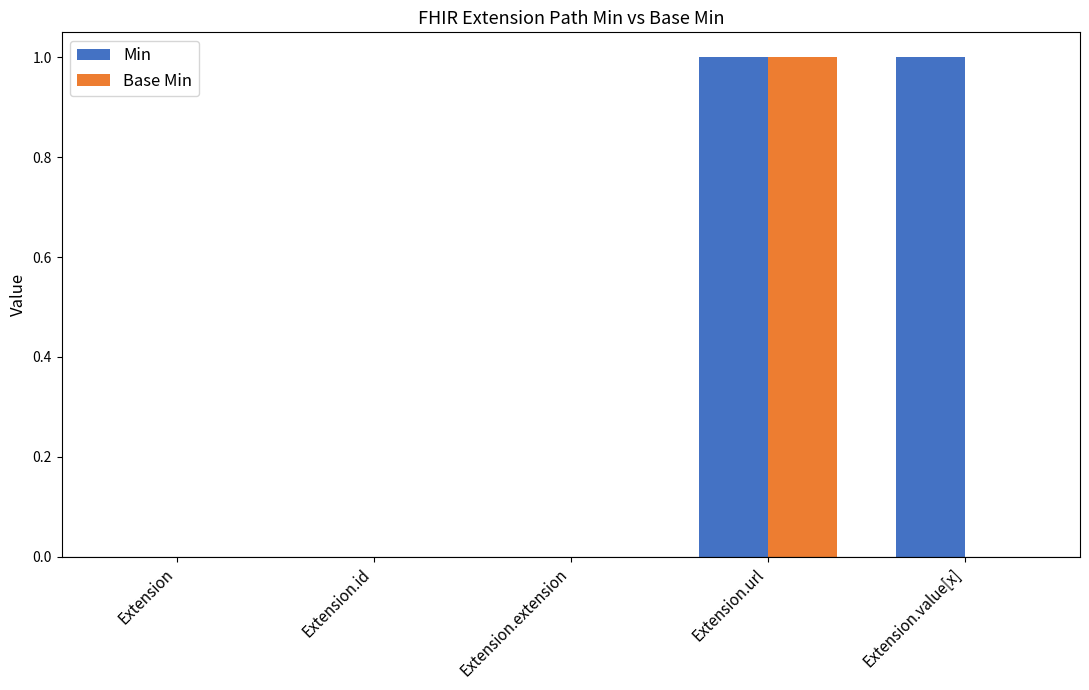

How many groups of bars are there?

5